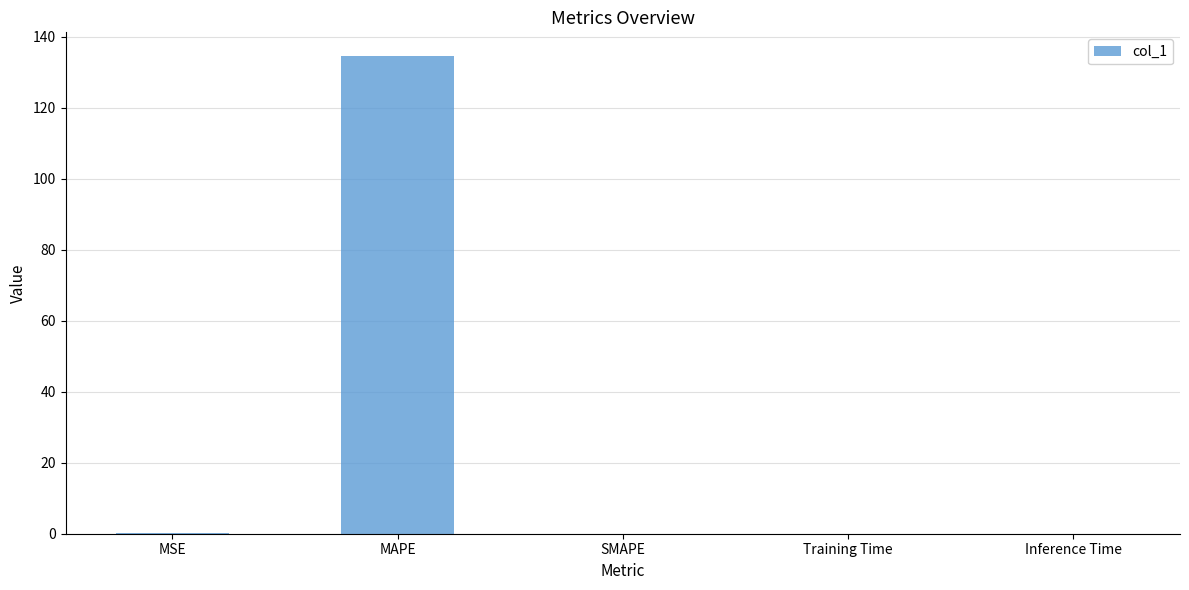

At which category does the chart reach its peak across all series?

MAPE